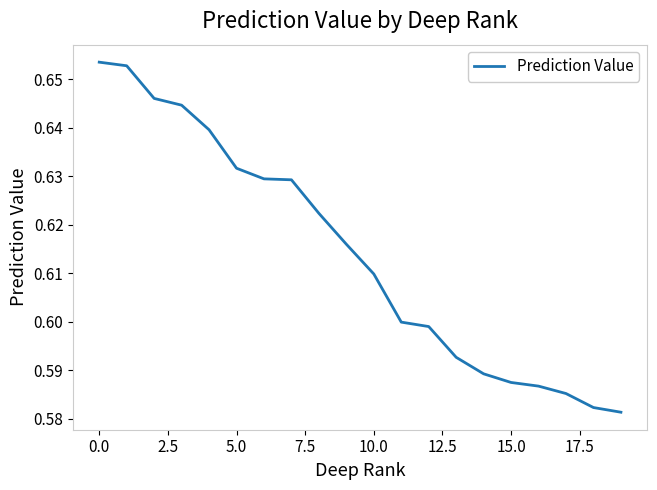

Reading left to right, list all the values displayed in this chart.

0.7	0.7	0.6	0.6	0.6	0.6	0.6	0.6	0.6	0.6	0.6	0.6	0.6	0.6	0.6	0.6	0.6	0.6	0.6	0.6